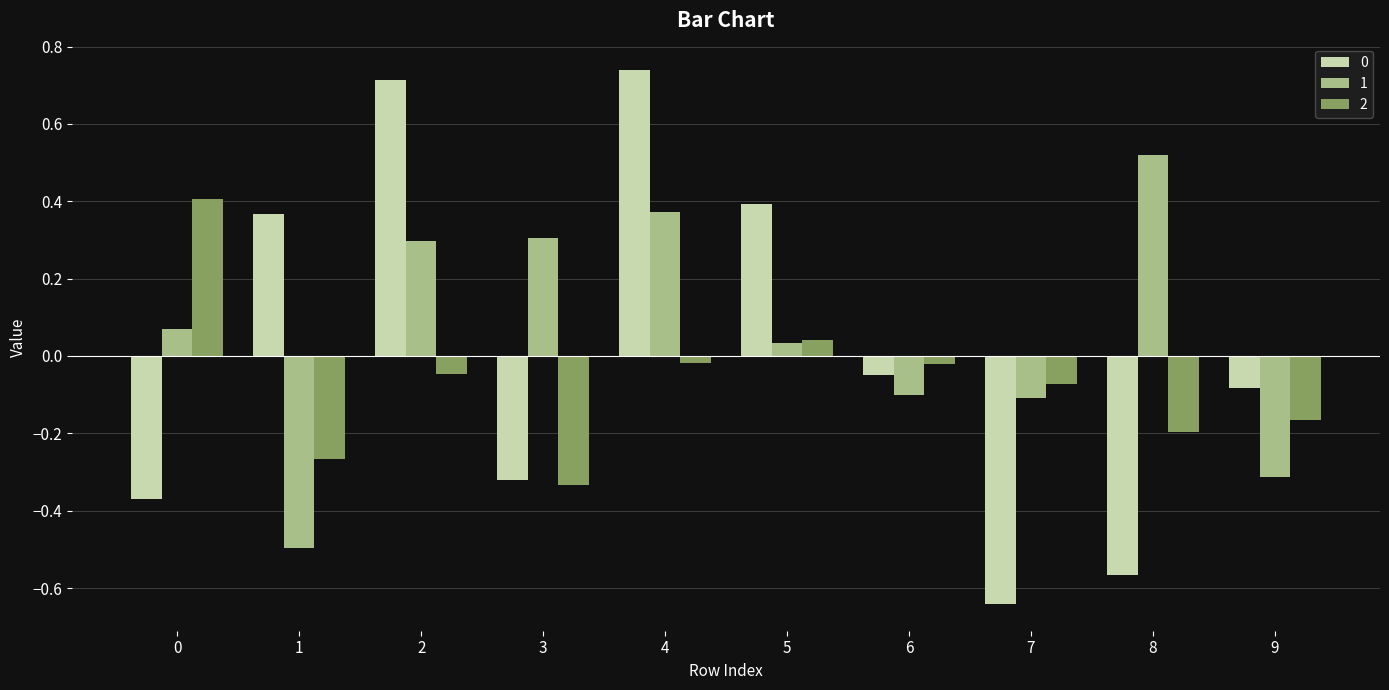

The value of 2 at 3 is -0.3. True or false?

True